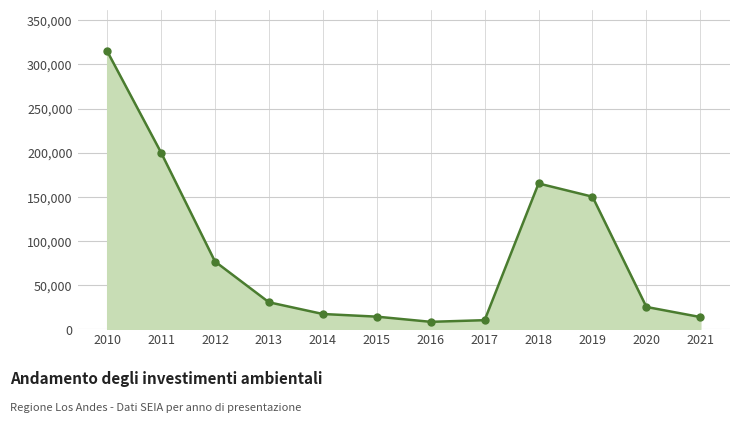

What is the greatest value displayed?

315000